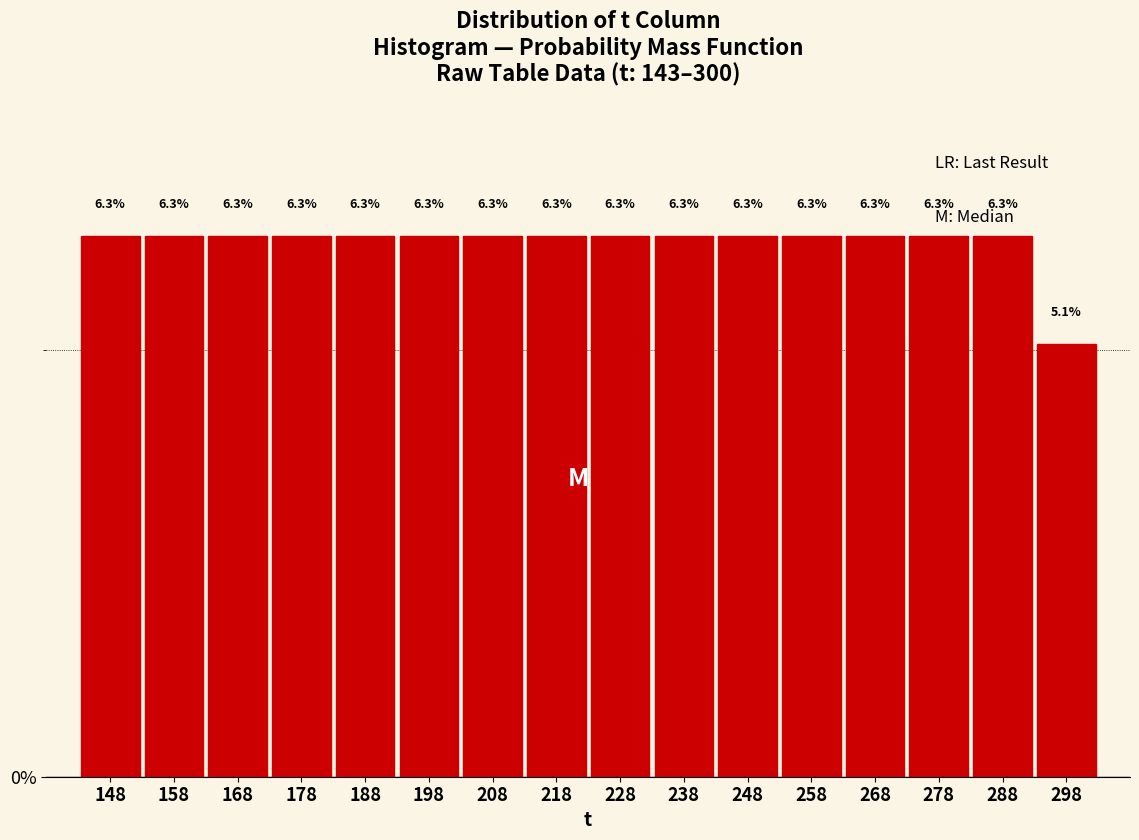

How tall is the bar that spans 263 to 273 on the x-axis?

6.3